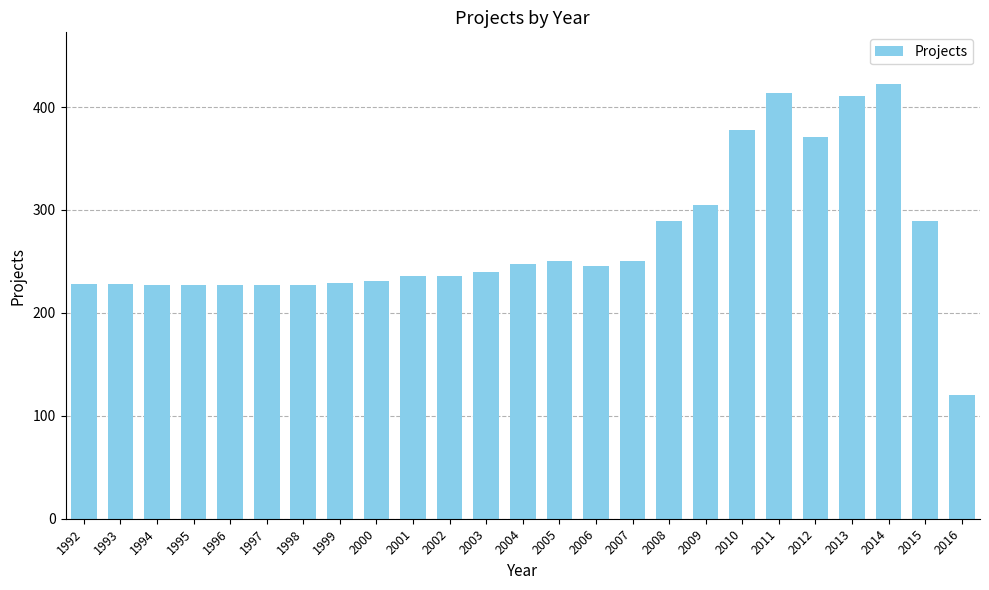

Which category has the lowest value across all series?

2016